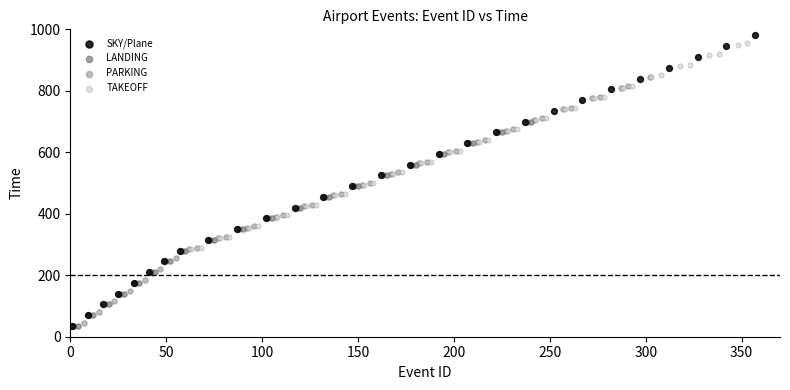

What are all the series names shown in the legend?

SKY/Plane, LANDING, PARKING, TAKEOFF